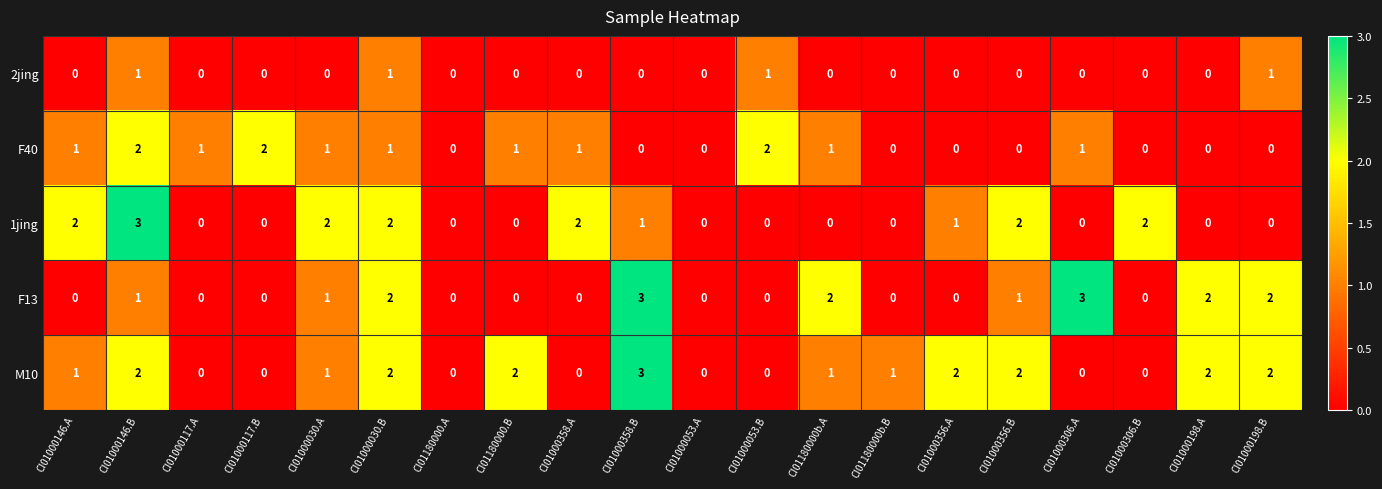

Which series changed the most between CI01000117.B and CI01180000b.A?

F13